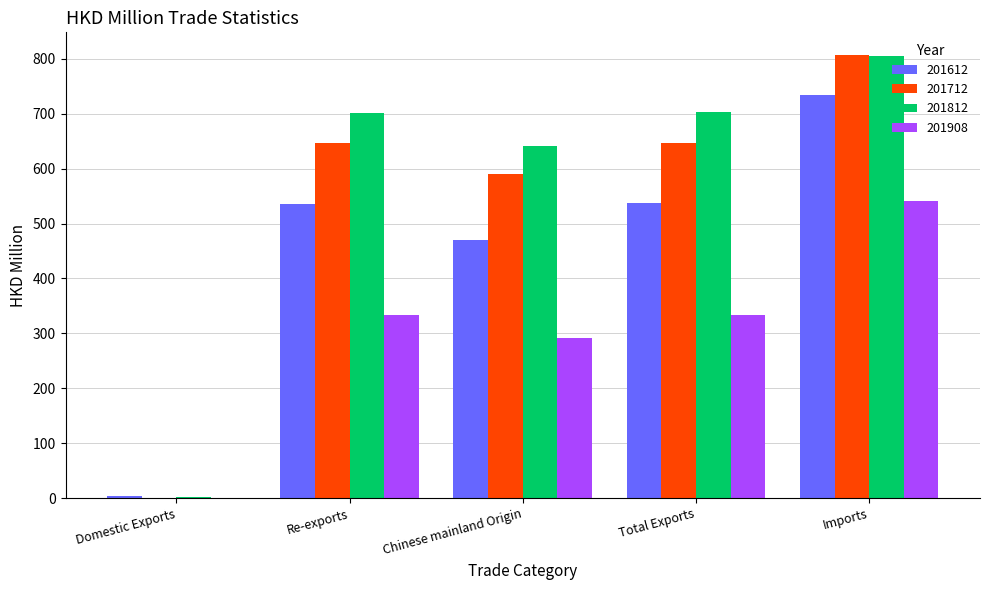

What is the maximum value shown in the chart?

807.7